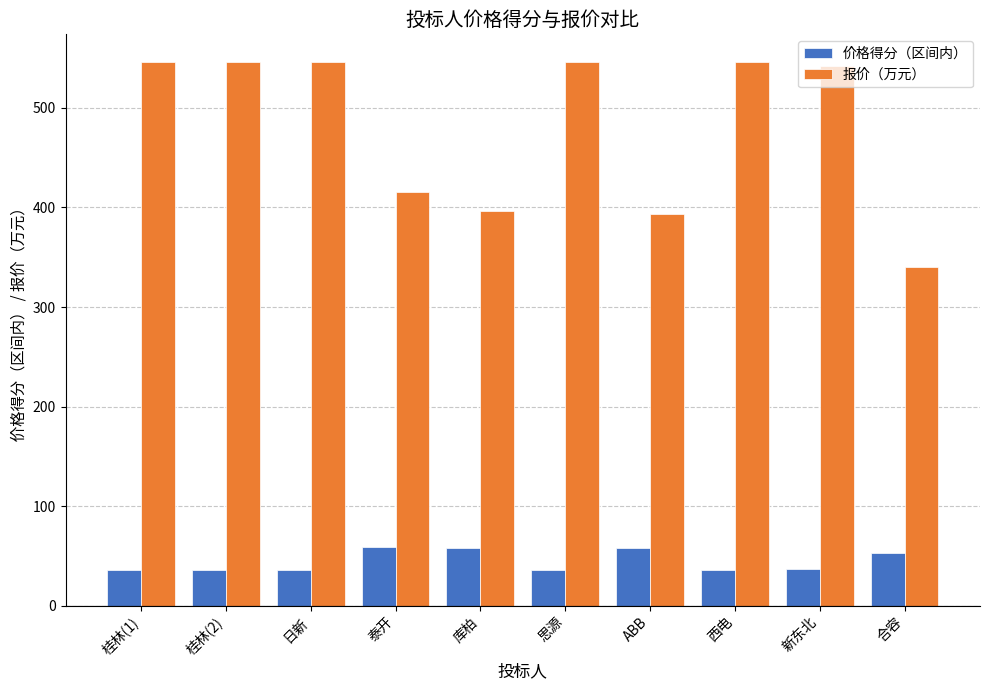

Which series has the largest total across all categories?

报价（万元）